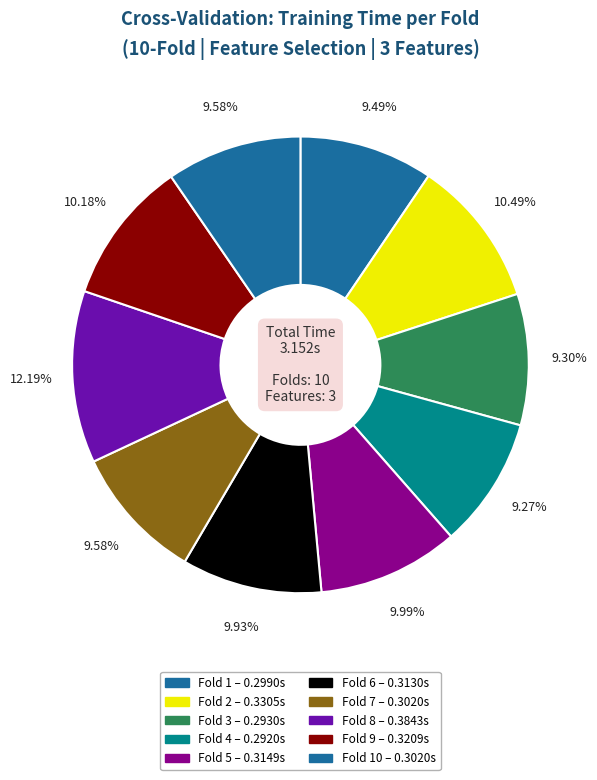

Count the number of slices in the pie.

10